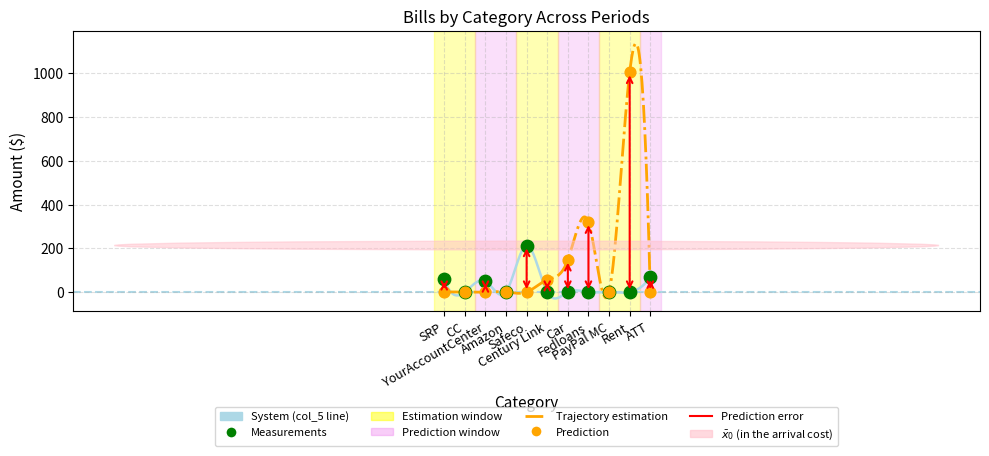

Which series has the largest total across all categories?

col_8